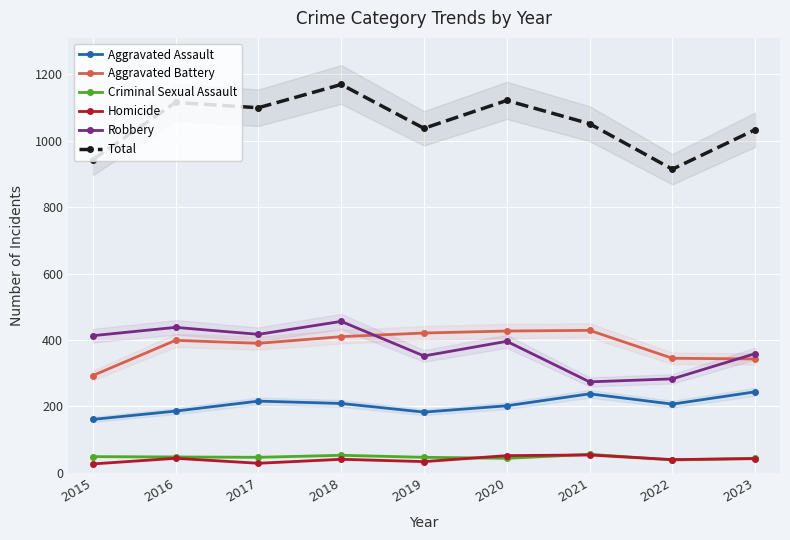

What is the value of the Robbery point at the 8th from the left?

283